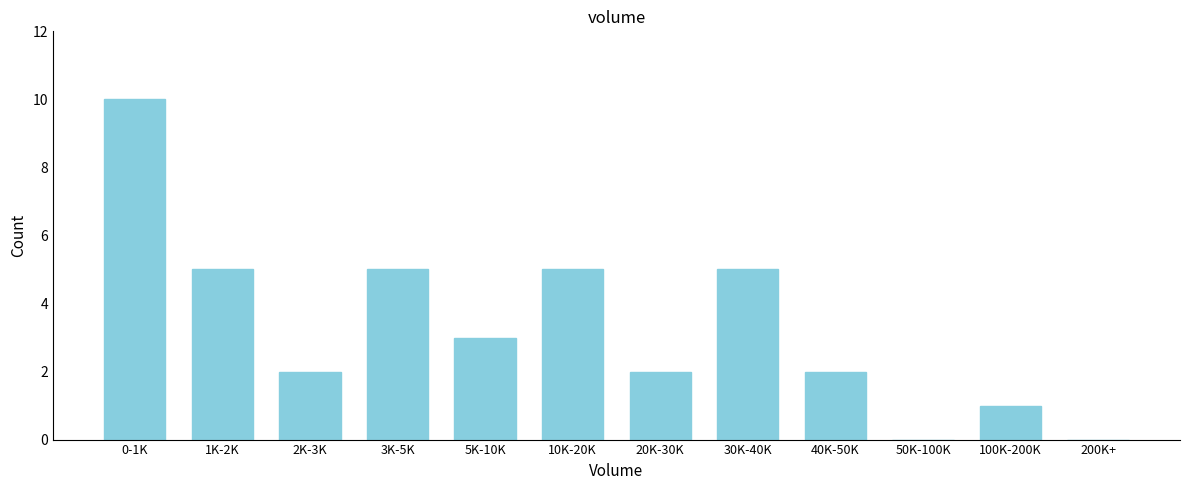

Reading right to left, list all the values displayed in this chart.

200K+=0	100K-200K=1	50K-100K=0	40K-50K=2	30K-40K=5	20K-30K=2	10K-20K=5	5K-10K=3	3K-5K=5	2K-3K=2	1K-2K=5	0-1K=10